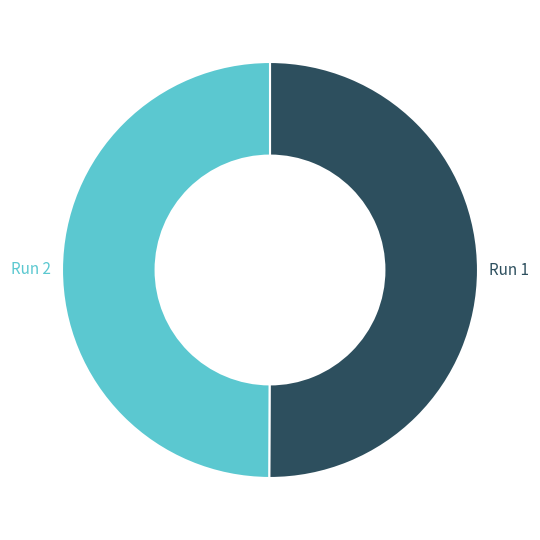

How many segments does this pie chart have?

2